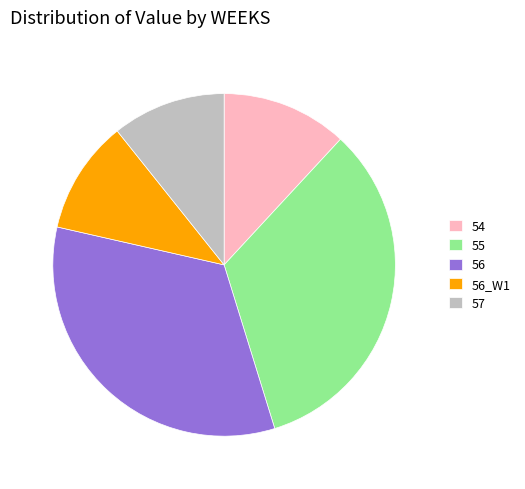

Combined, do 56 and 54 account for over 50%?

No